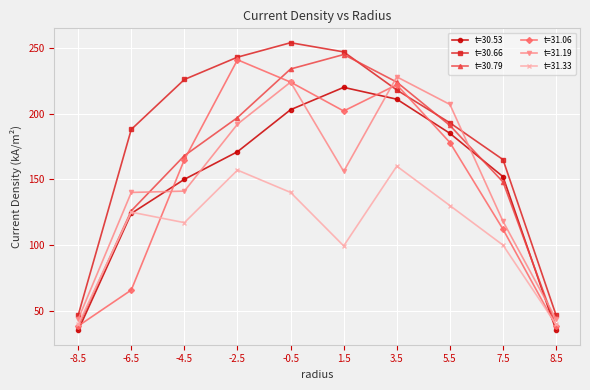

What is the difference between the t=31.06 values at -4.5 and 7.5?

53.0